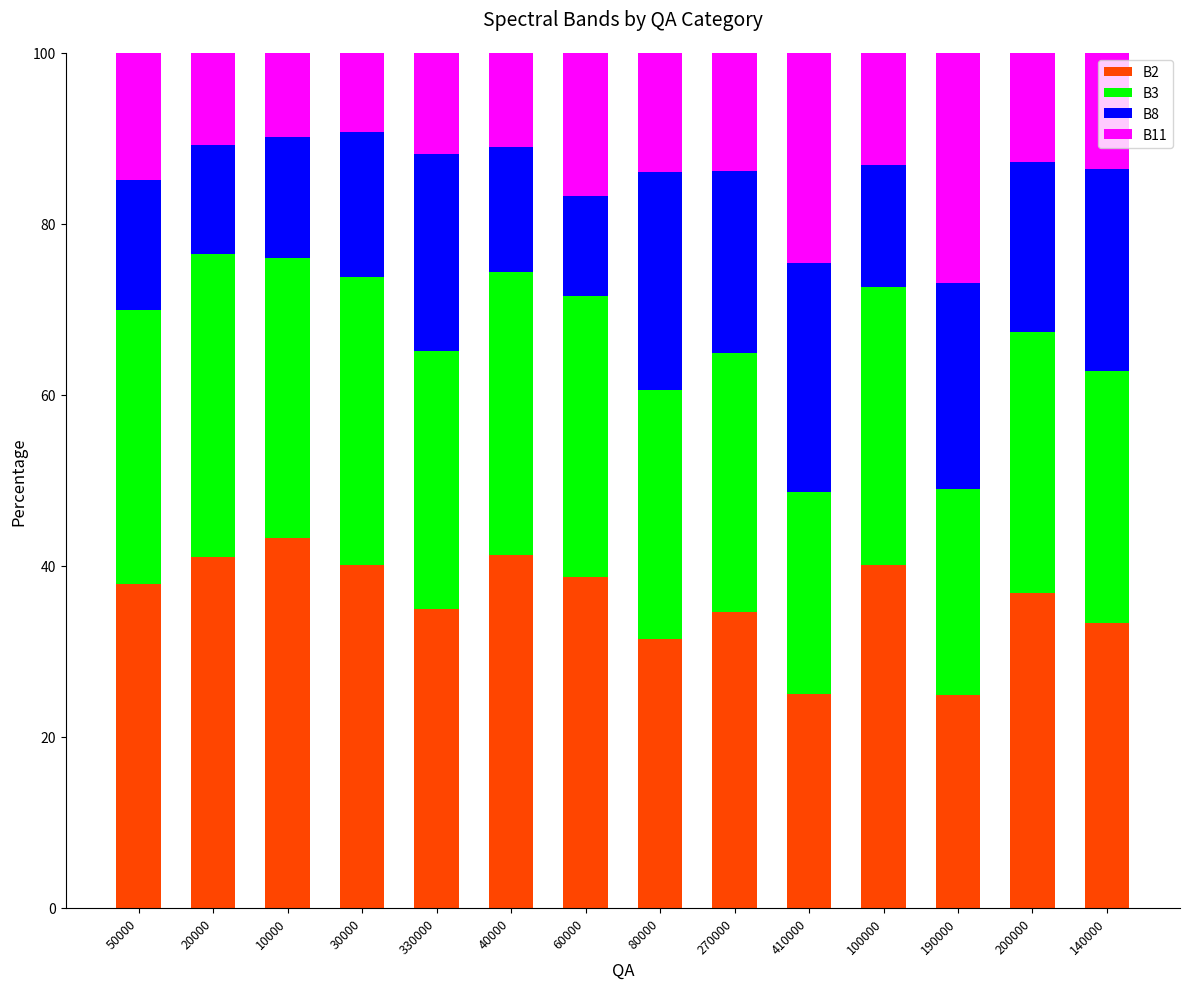

What is the lowest value of the B2 series?

24.9